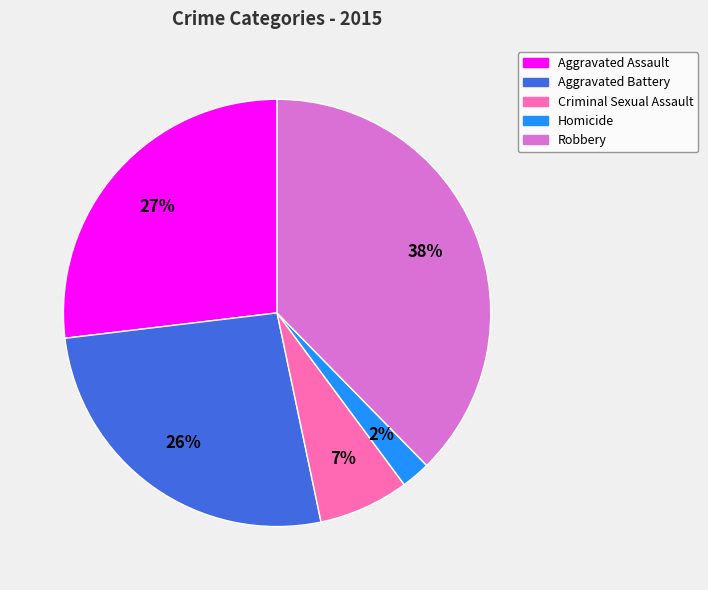

How many slices are in this pie chart?

5